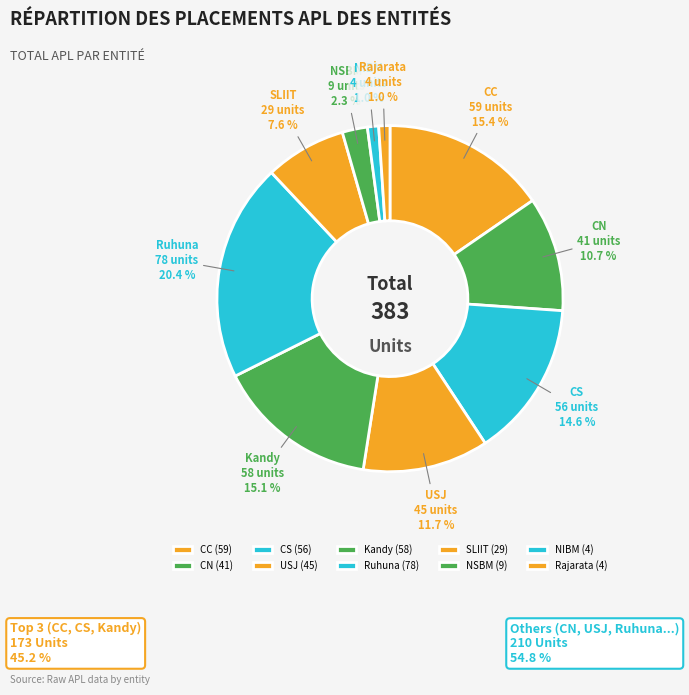

Is there any slice that represents more than half of the pie?

No